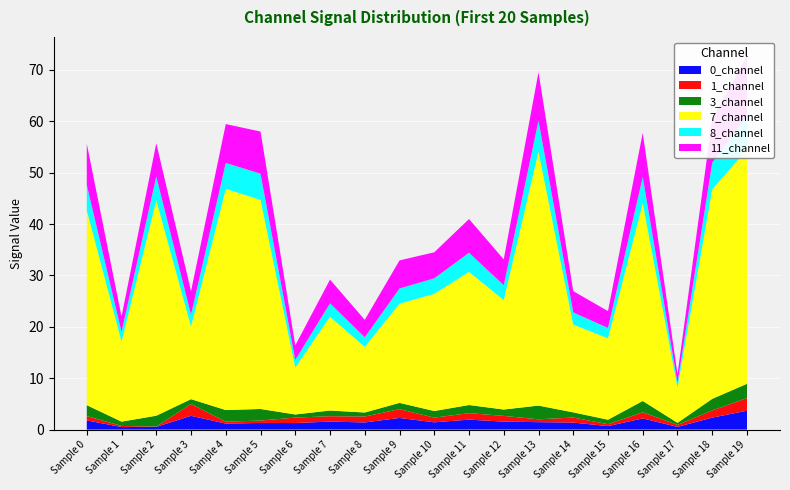

Reading left to right, extract all data points from this chart.

0_channel: 0=1.8	1=0.5	2=0.5	3=2.7	4=1.2	5=1.3	6=1.3	7=1.6	8=1.4	9=2.3	10=1.4	11=1.9	12=1.6	13=1.5	14=1.4	15=0.7	16=2.2	17=0.5	18=2.3	19=3.7
1_channel: 0=0.8	1=0.2	2=0.1	3=2.3	4=0.4	5=0.5	6=1.1	7=1.0	8=1.2	9=1.7	10=0.9	11=1.3	12=1.1	13=0.6	14=1.0	15=0.4	16=1.2	17=0.4	18=1.4	19=2.5
3_channel: 0=2.1	1=0.8	2=2.1	3=0.9	4=2.3	5=2.3	6=0.6	7=1.1	8=0.8	9=1.2	10=1.3	11=1.6	12=1.2	13=2.7	14=1.0	15=0.9	16=2.2	17=0.4	18=2.3	19=2.8
7_channel: 0=37.9	1=15.6	2=41.9	3=14.1	4=43.0	5=40.7	6=9.1	7=18.2	8=12.8	9=19.3	10=22.8	11=25.9	12=21.3	13=49.4	14=17.1	15=15.8	16=38.4	17=6.9	18=40.8	19=45.6
8_channel: 0=4.9	1=1.9	2=4.6	3=2.3	4=5.0	5=5.1	6=1.5	7=2.6	8=1.9	9=2.9	10=3.0	11=3.7	12=2.9	13=6.0	14=2.4	15=2.0	16=5.1	17=0.9	18=5.2	19=6.5
11_channel: 0=8.1	1=3.0	2=6.5	3=4.6	4=7.6	5=8.2	6=2.8	7=4.6	8=3.4	9=5.5	10=5.1	11=6.6	12=5.0	13=9.4	14=4.1	15=3.3	16=8.6	17=1.6	18=8.5	19=11.7